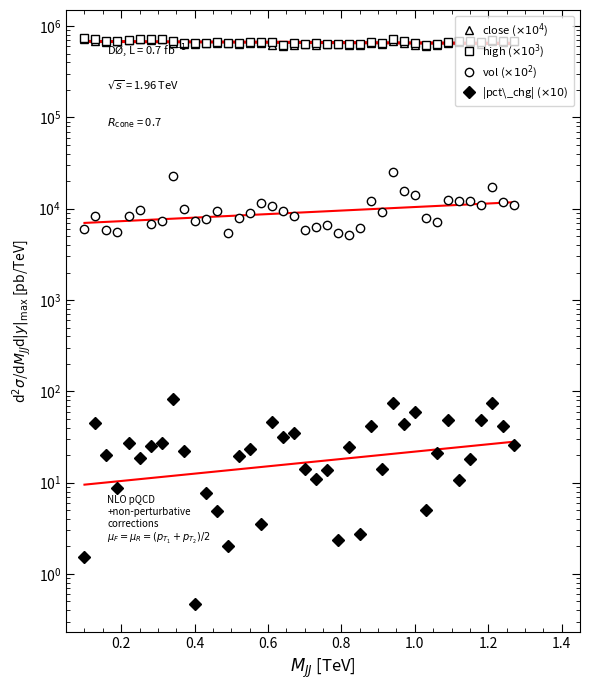

What is the sum of all high ($\times10^3$) values?

26916500.0